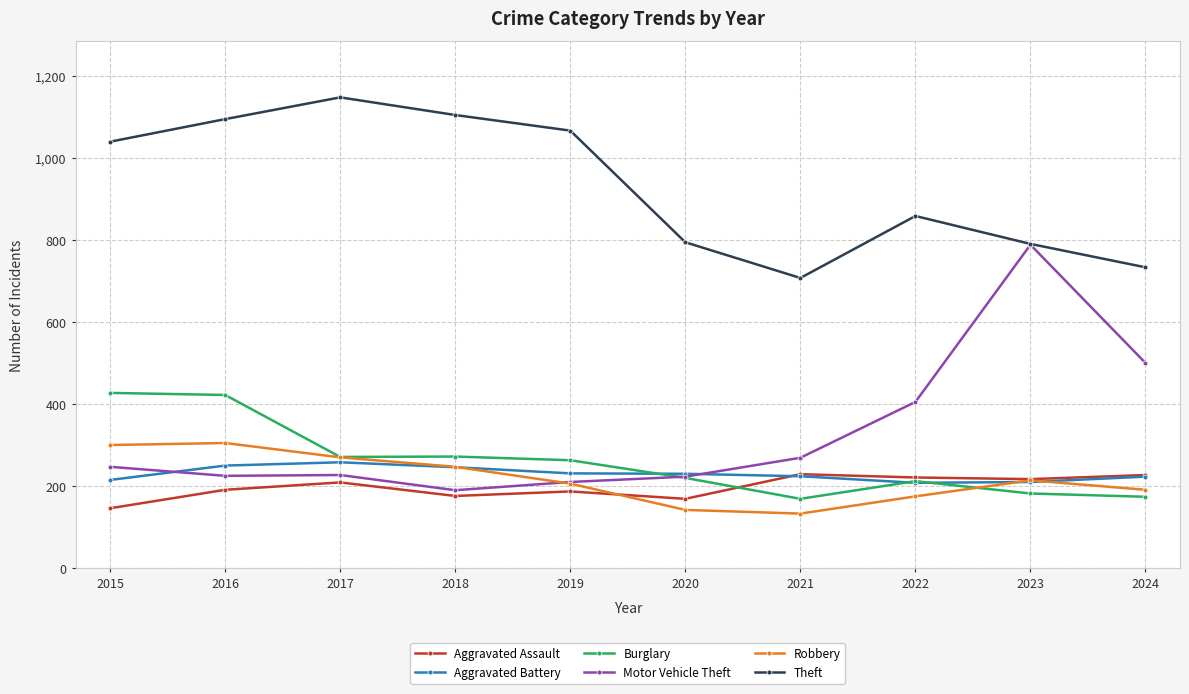

Is the value of Burglary at 2022 greater than the value of Motor Vehicle Theft at 2021?

No